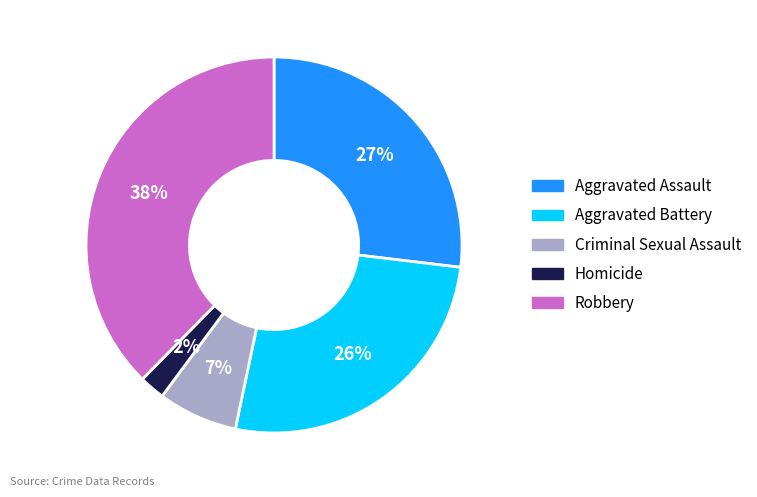

Does Robbery account for over 50% of the chart?

No